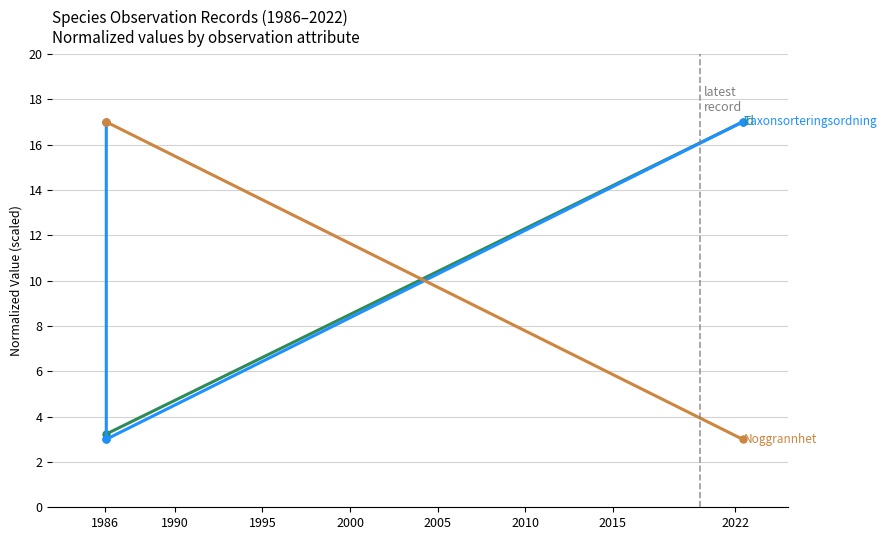

How many series are shown in this chart?

3